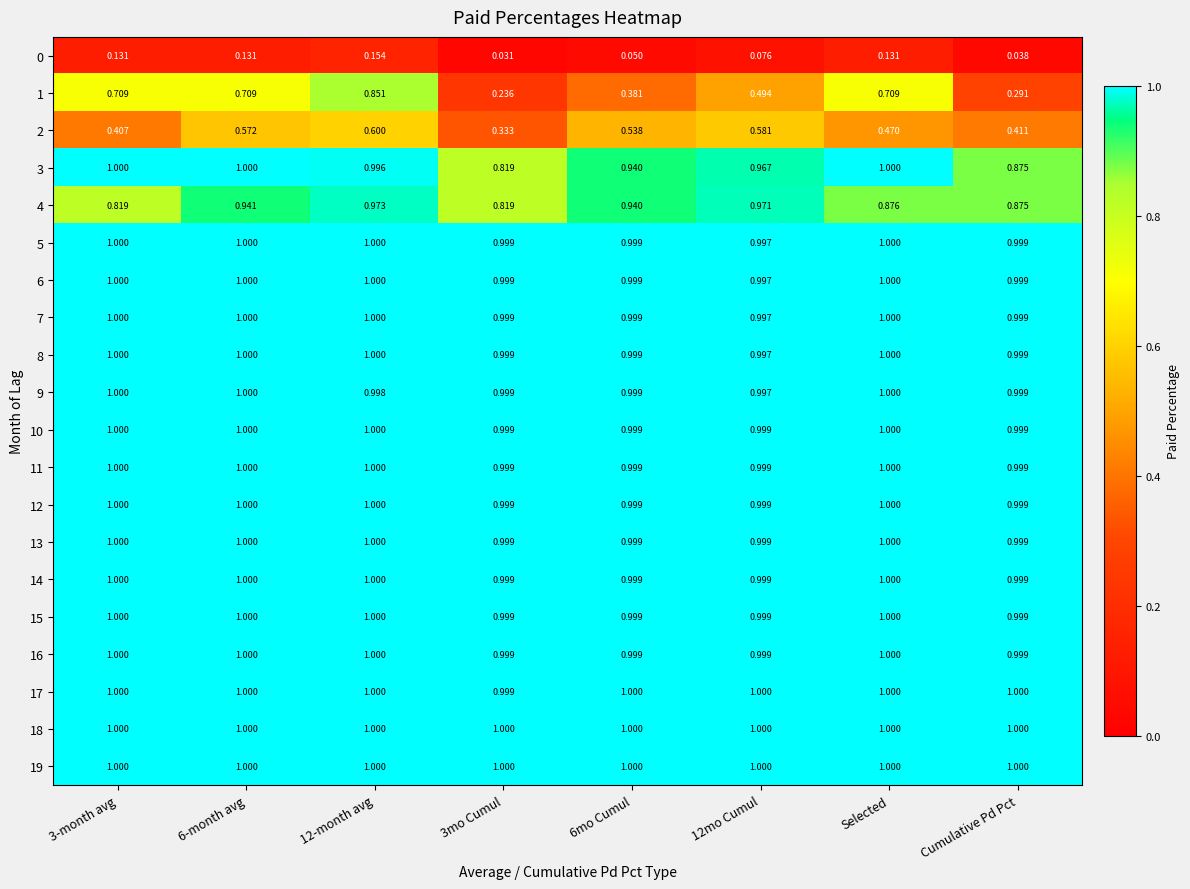

Is the value of 4 at Cumulative Pd Pct greater than the value of 19 at 12-month avg?

No